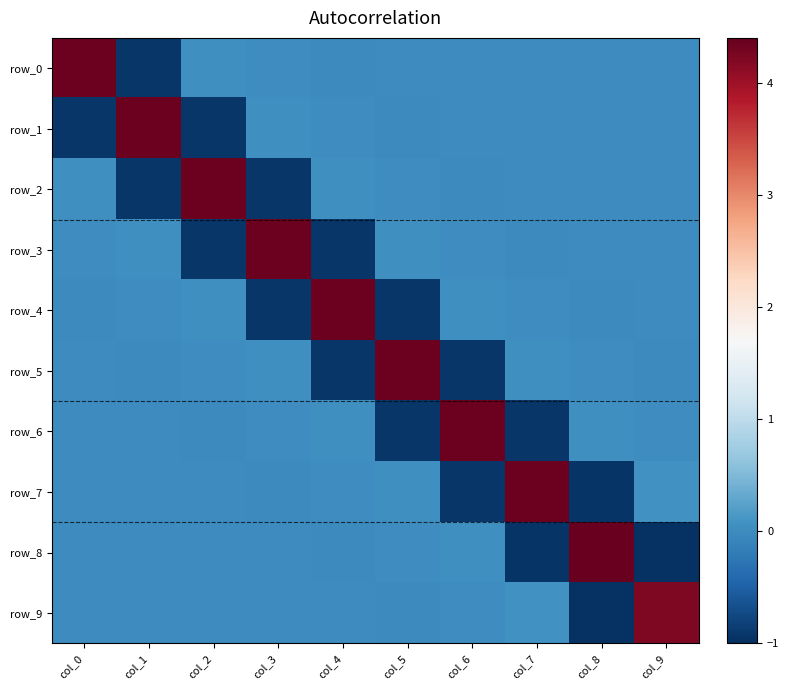

Is it true that row_1 equals -0.0 at col_8?

False